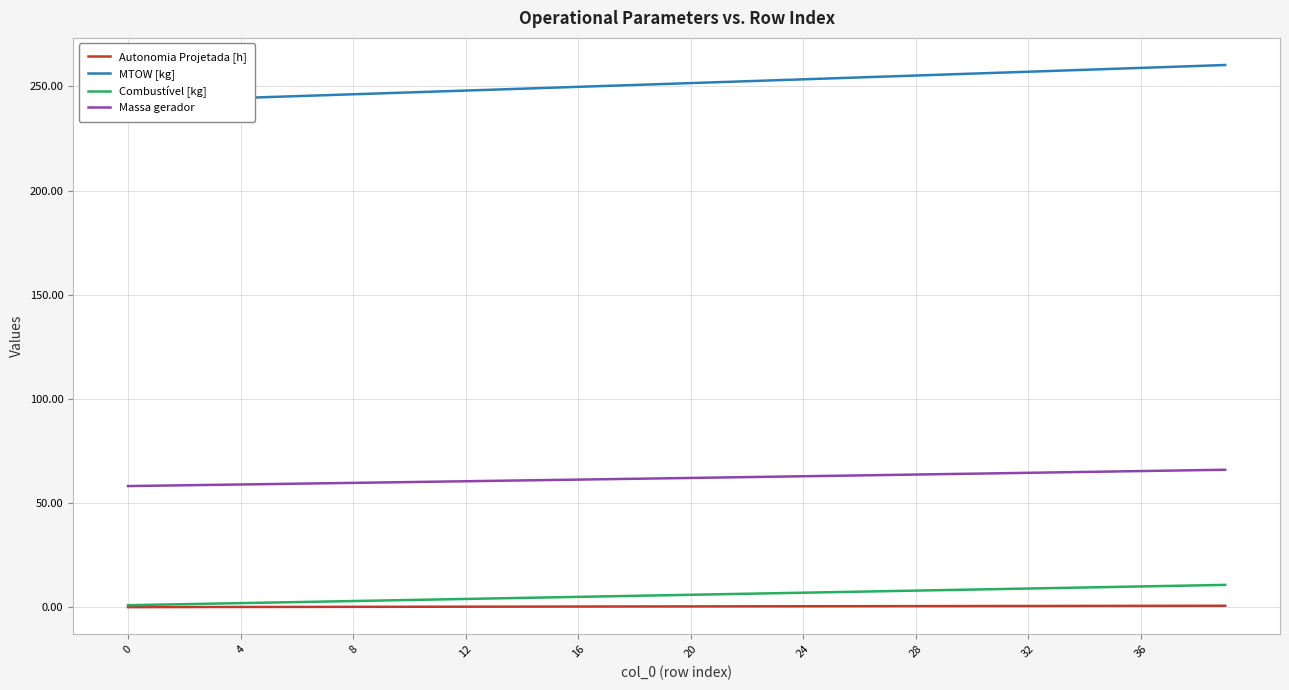

What is the label of the 31st point from the left?

30